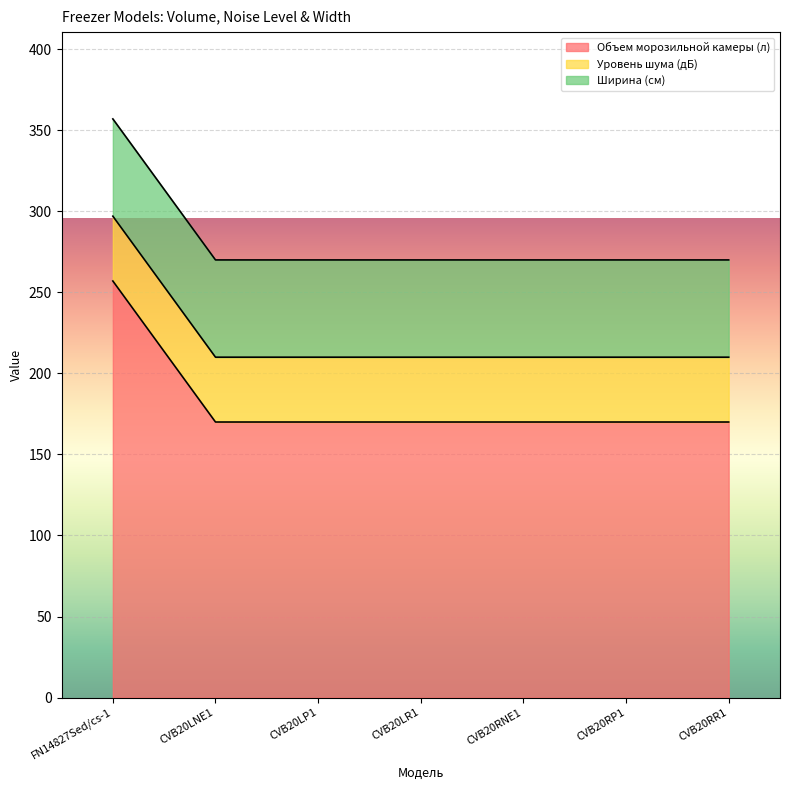

What is the total value across all series at CVB20RNE1?

270